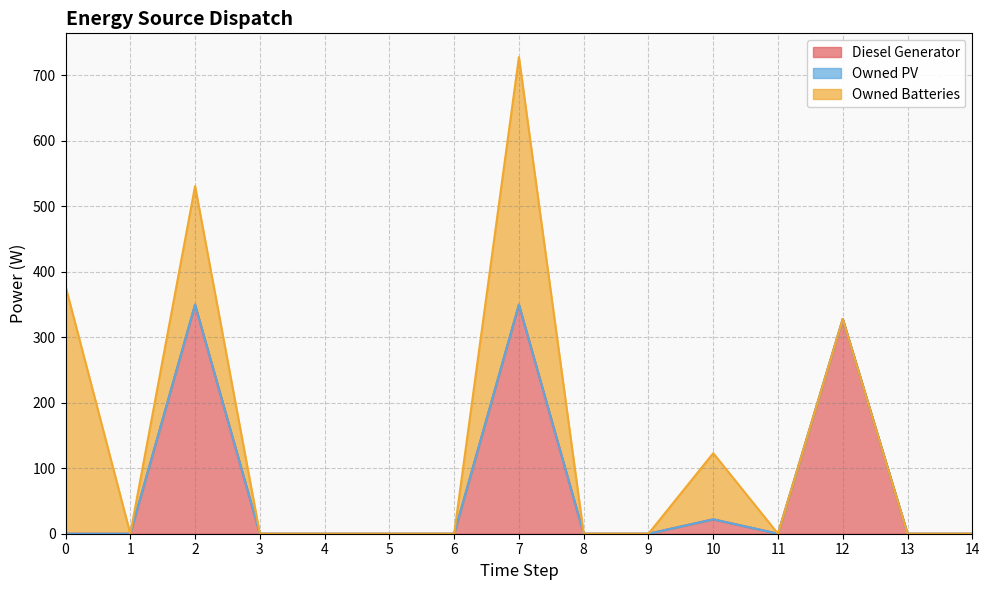

Which has a higher value, 0 or 12?

12